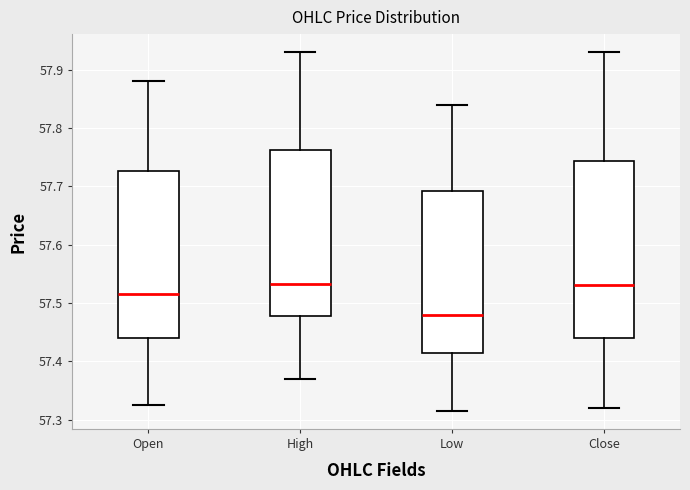

Reading left to right, read every box against the y-axis: the position of its median line, the range the box covers, and the ends of its whiskers. The values are not printed on the chart, so give them approximately, as read against the axis.

Open: median 57.52, box 57.44 to 57.73, whiskers 57.33 to 57.88
High: median 57.53, box 57.48 to 57.76, whiskers 57.37 to 57.93
Low: median 57.48, box 57.41 to 57.69, whiskers 57.32 to 57.84
Close: median 57.53, box 57.44 to 57.74, whiskers 57.32 to 57.93